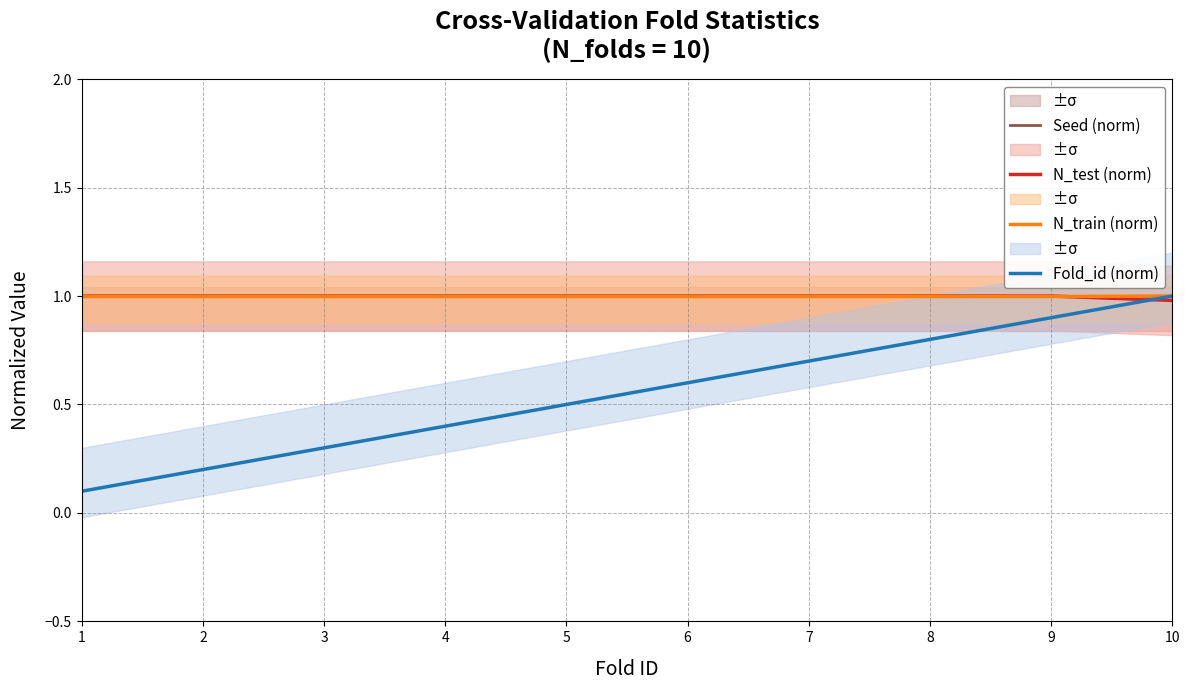

The N_train (norm) series shows 1.5 at 9. True or false?

False